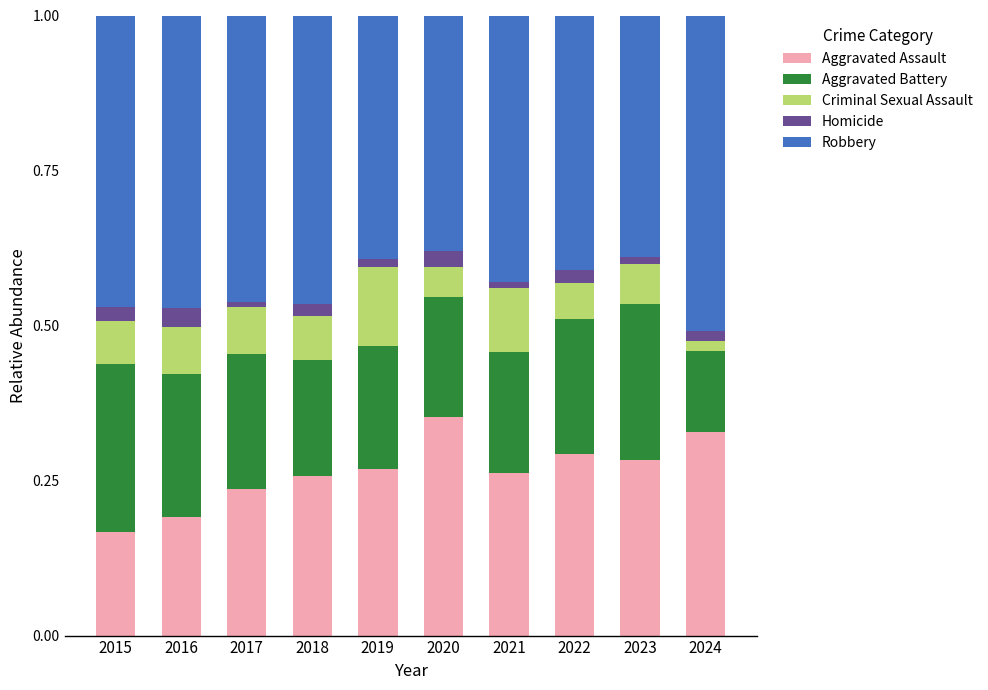

What is the total value across all series at 2020?

1.0